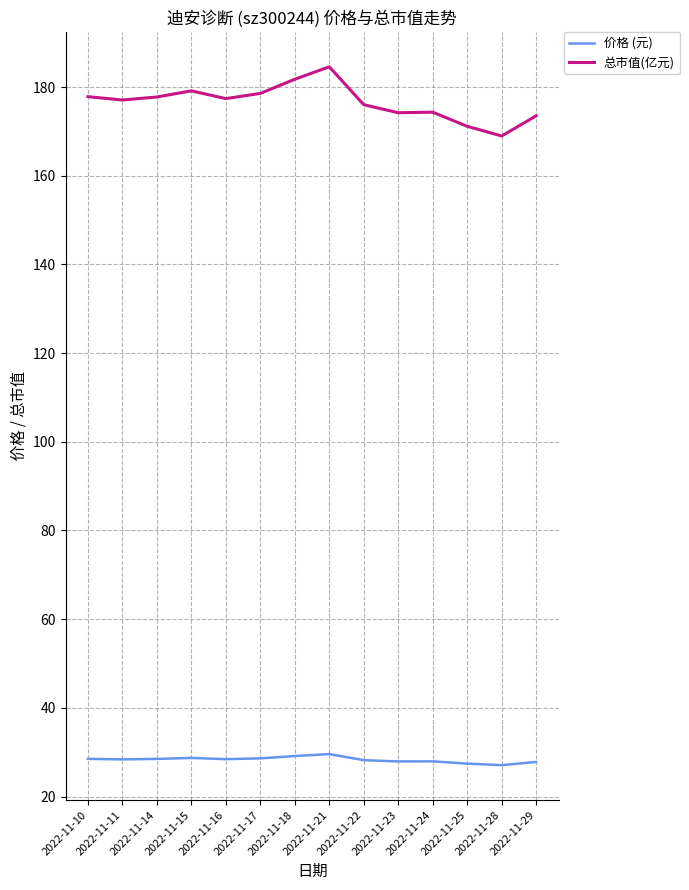

List the series in order of their overall mean, lowest first.

价格 (元), 总市值(亿元)